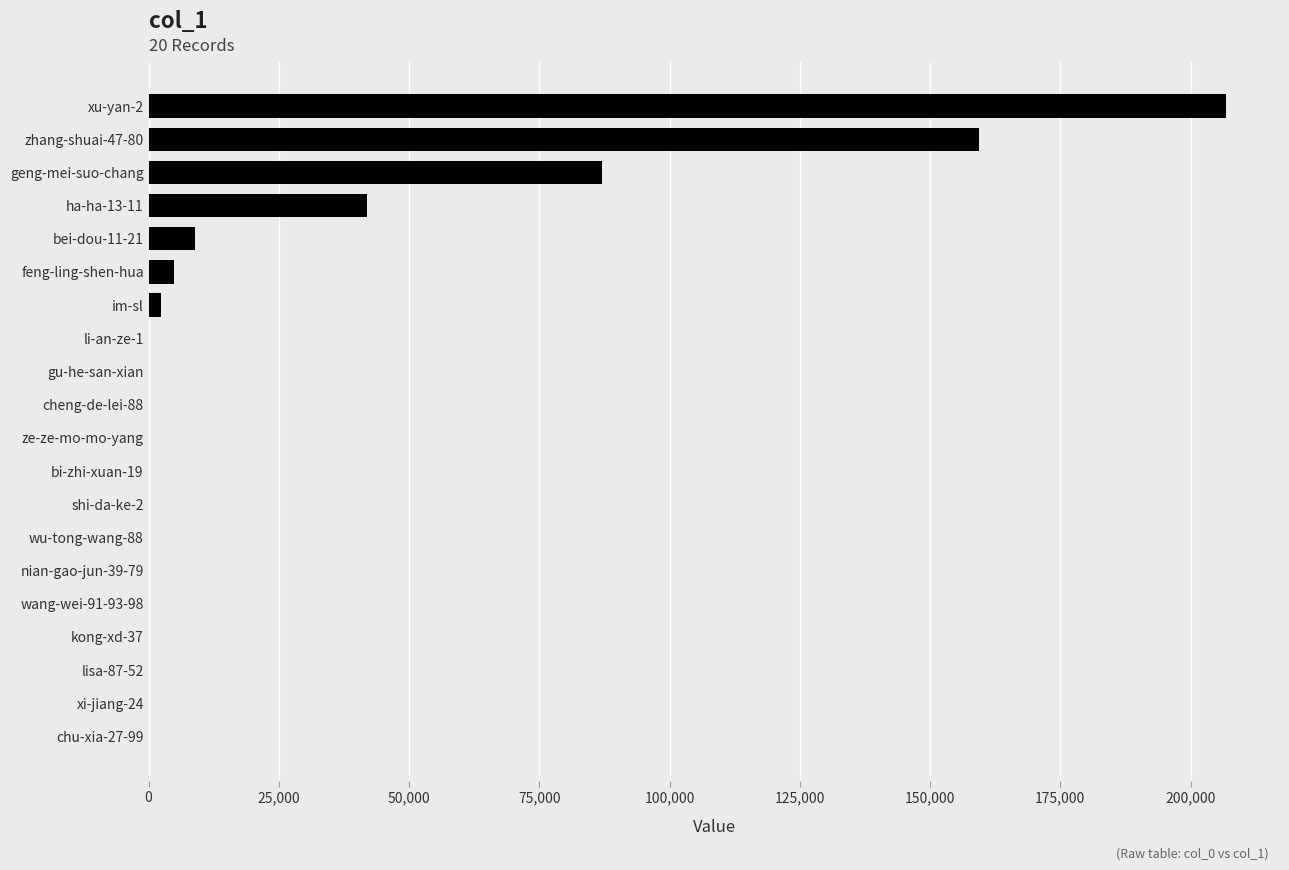

Where is the data nearest to the value 103414?

geng-mei-suo-chang